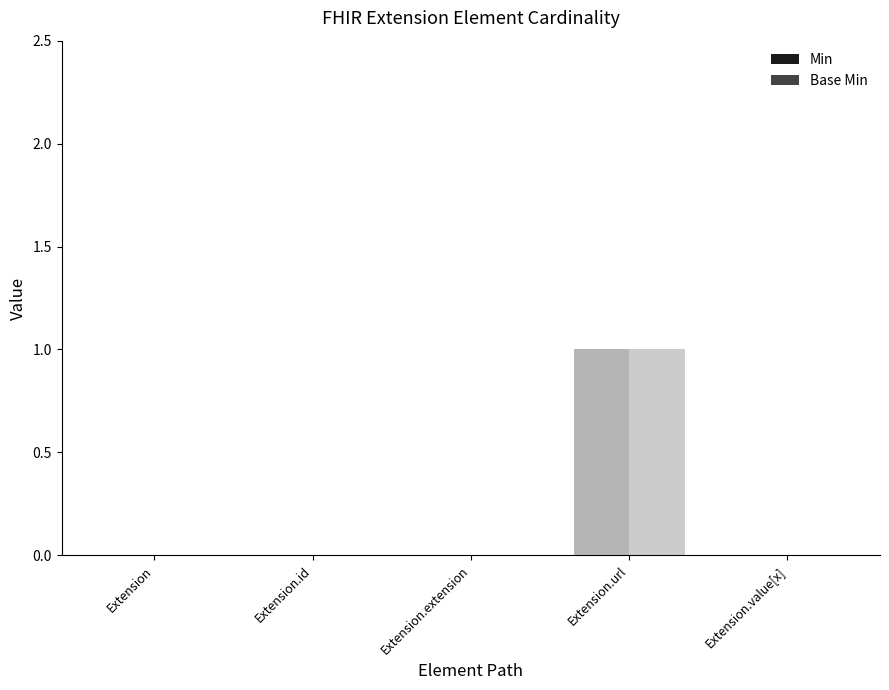

Reading left to right, list all the values displayed in this chart.

Min: 0	0	0	1	0
Base Min: 0	0	0	1	0